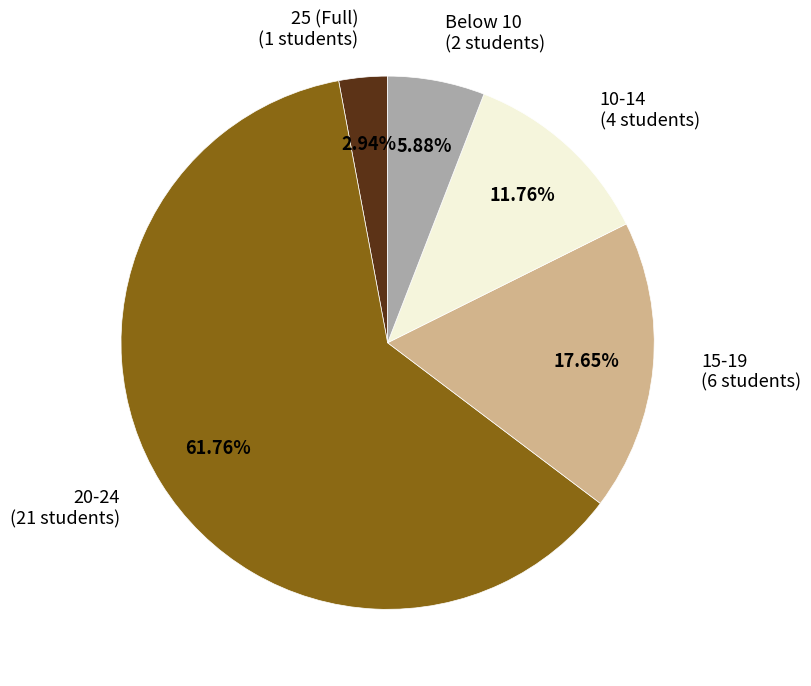

How many segments does this pie chart have?

5